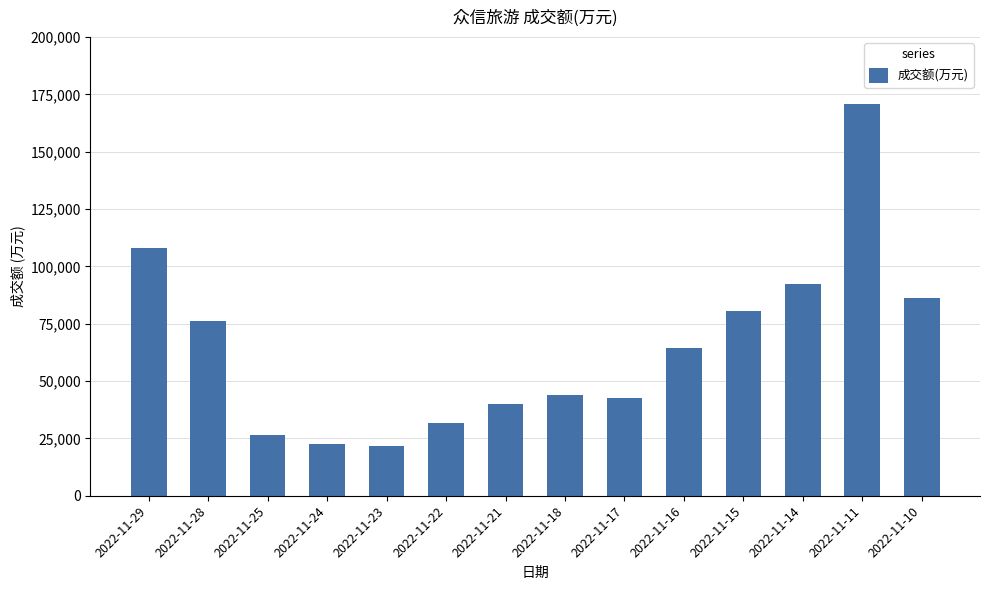

What is the smallest value displayed?

21810